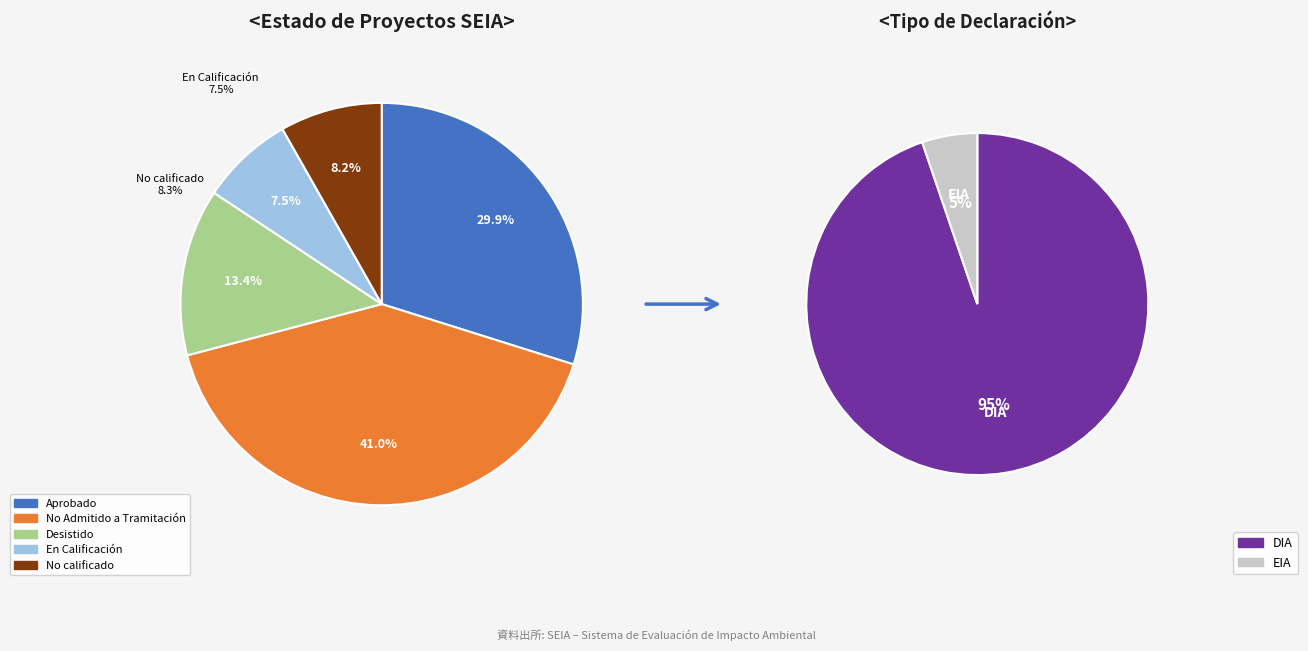

What is the total percentage of En Calificación and No calificado?

15.7%